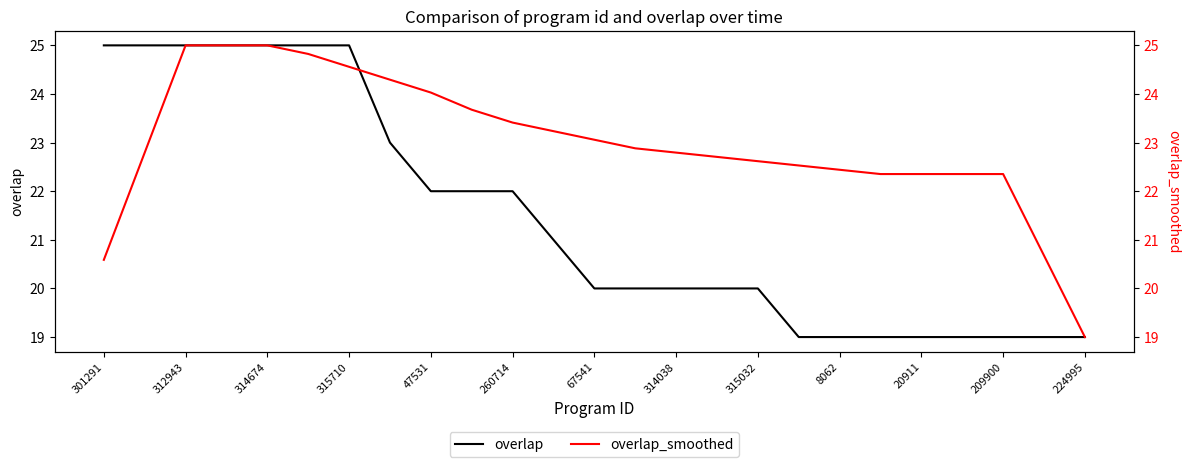

Which series has the largest range (max minus min)?

overlap